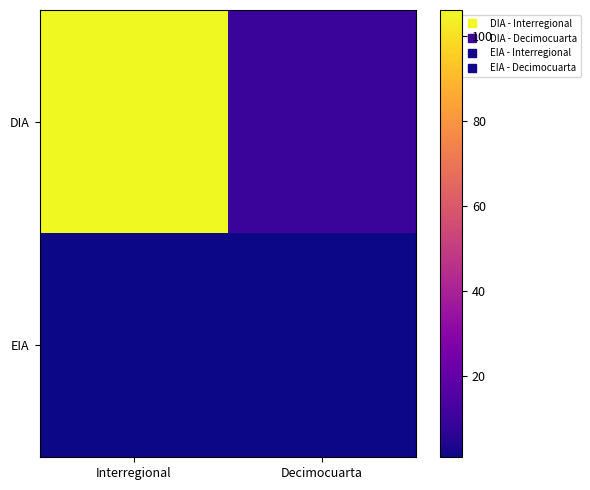

Reading left to right, transcribe all the data shown in this chart.

DIA: Interregional=106	Decimocuarta=10
EIA: Interregional=1	Decimocuarta=1